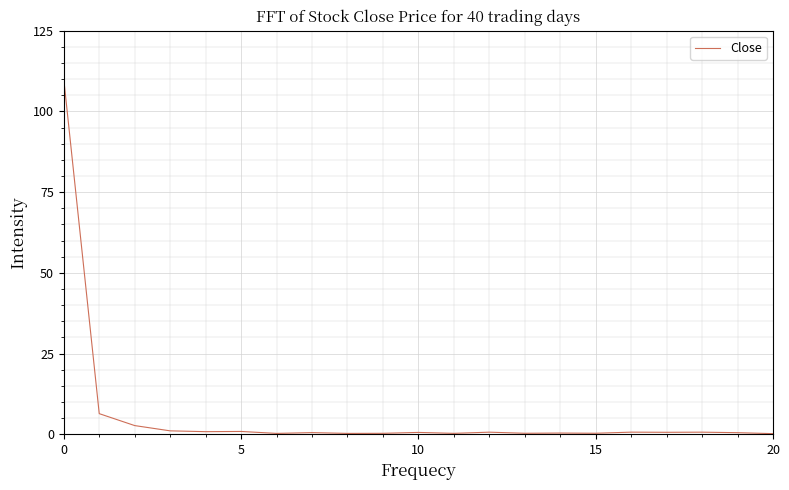

What is the difference between the maximum and minimum values?

109.8